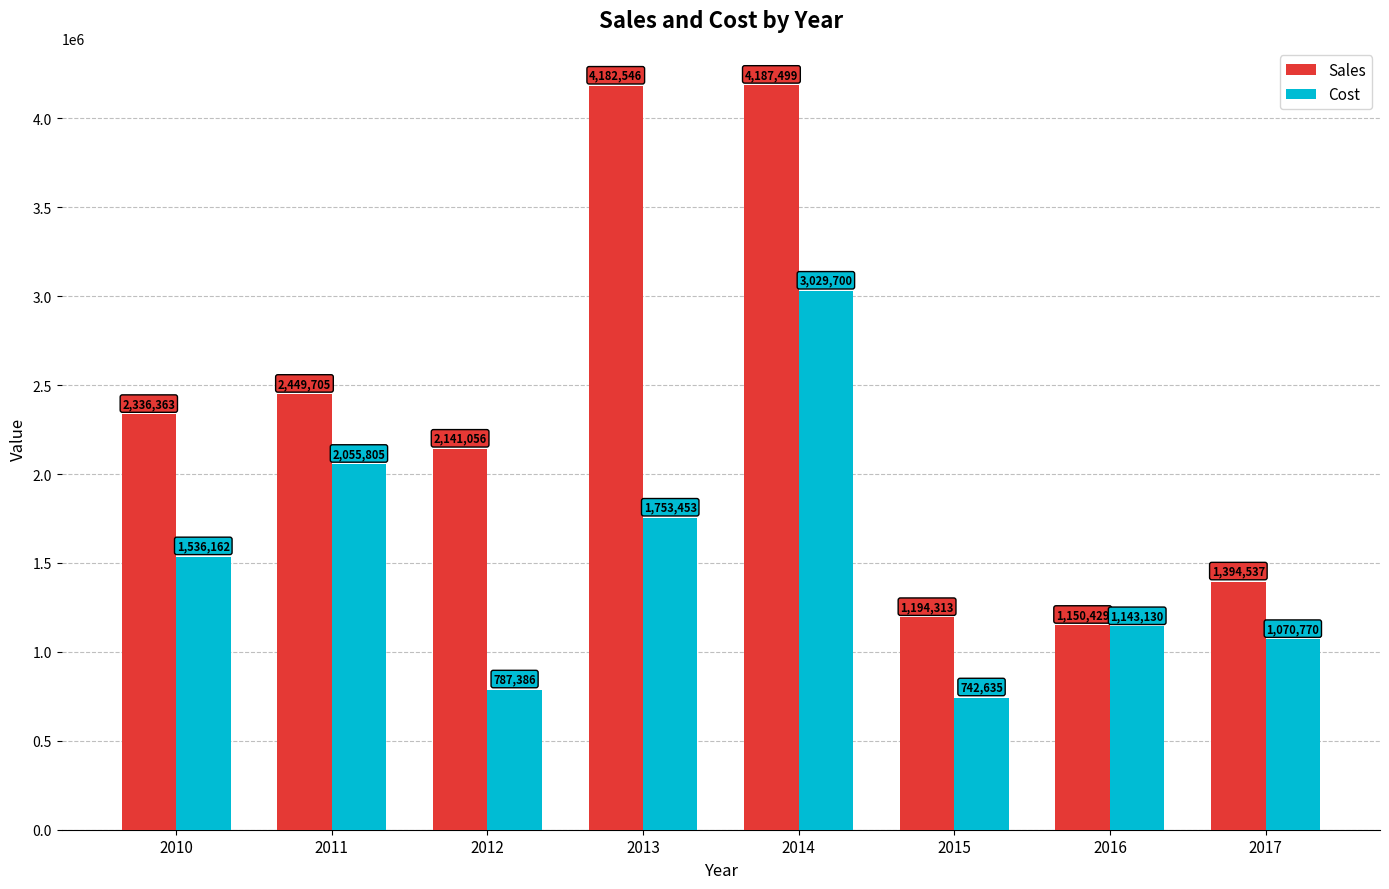

What is the difference between the maximum and minimum values in the Cost series?

2287064.4